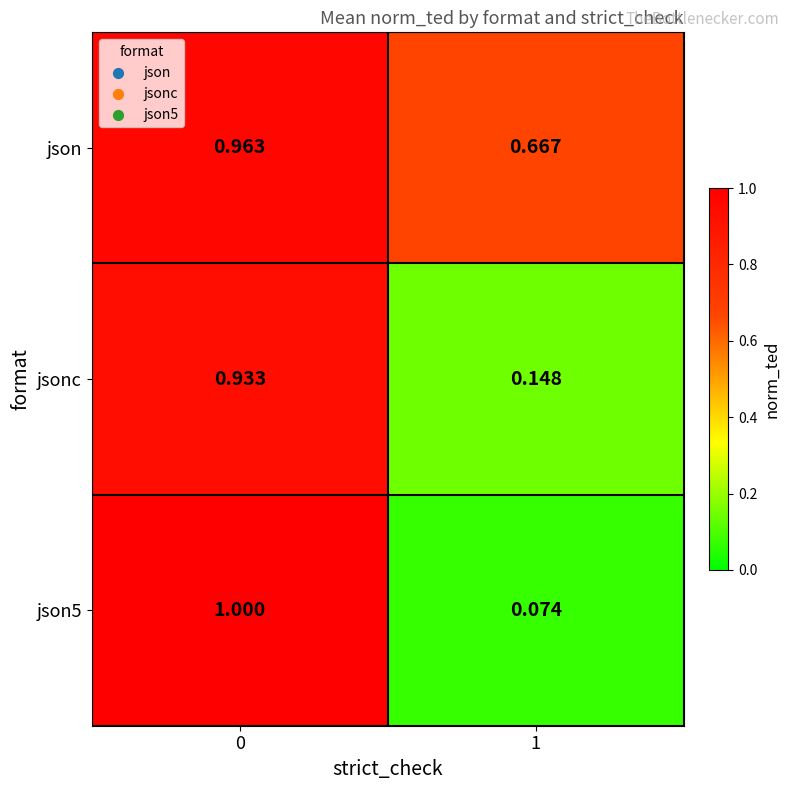

Is the value of jsonc at 1 greater than the value of json5 at 1?

Yes